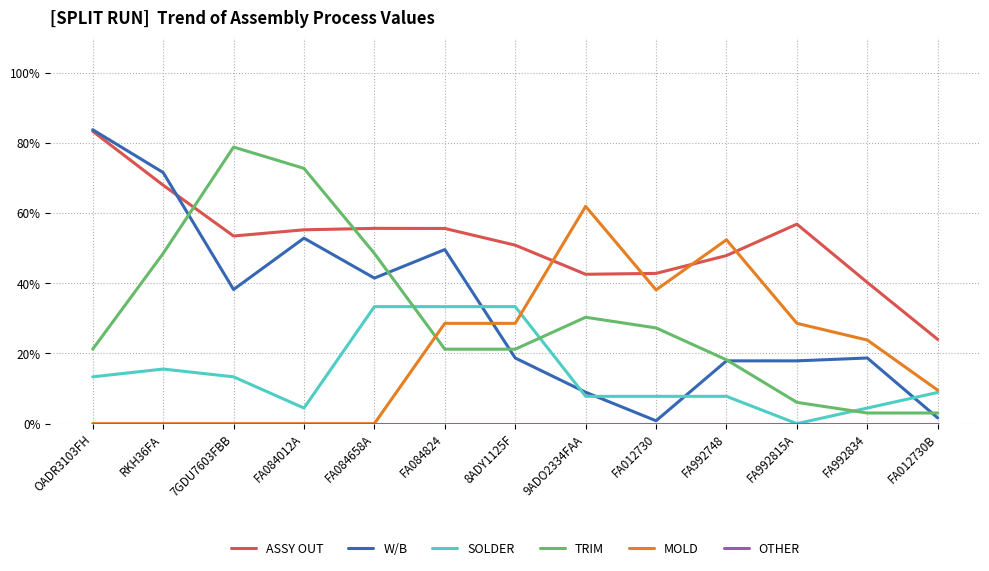

What is the label of the 5th point from the right?

FA012730